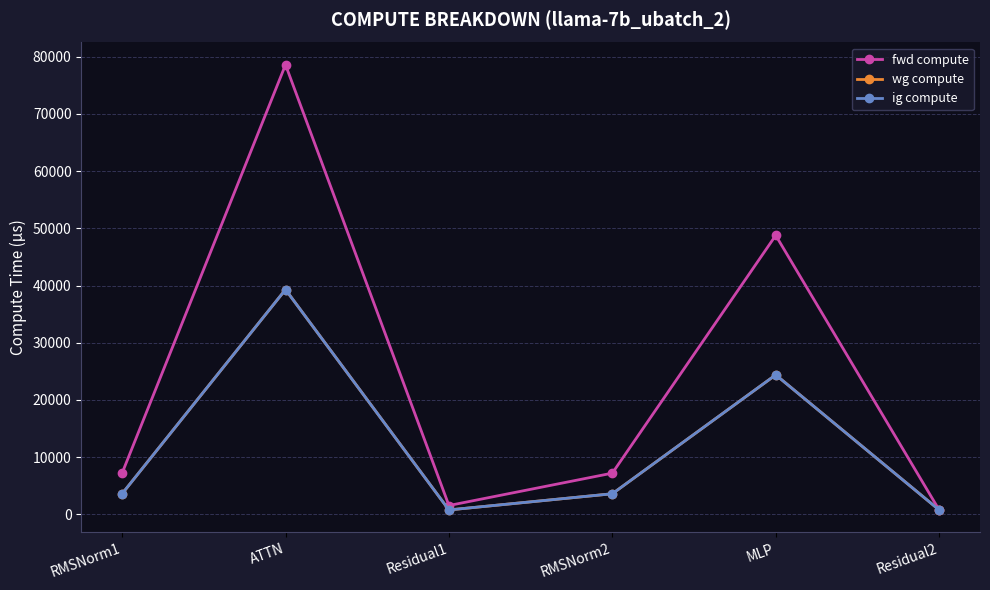

What position from the left is Residual2?

6